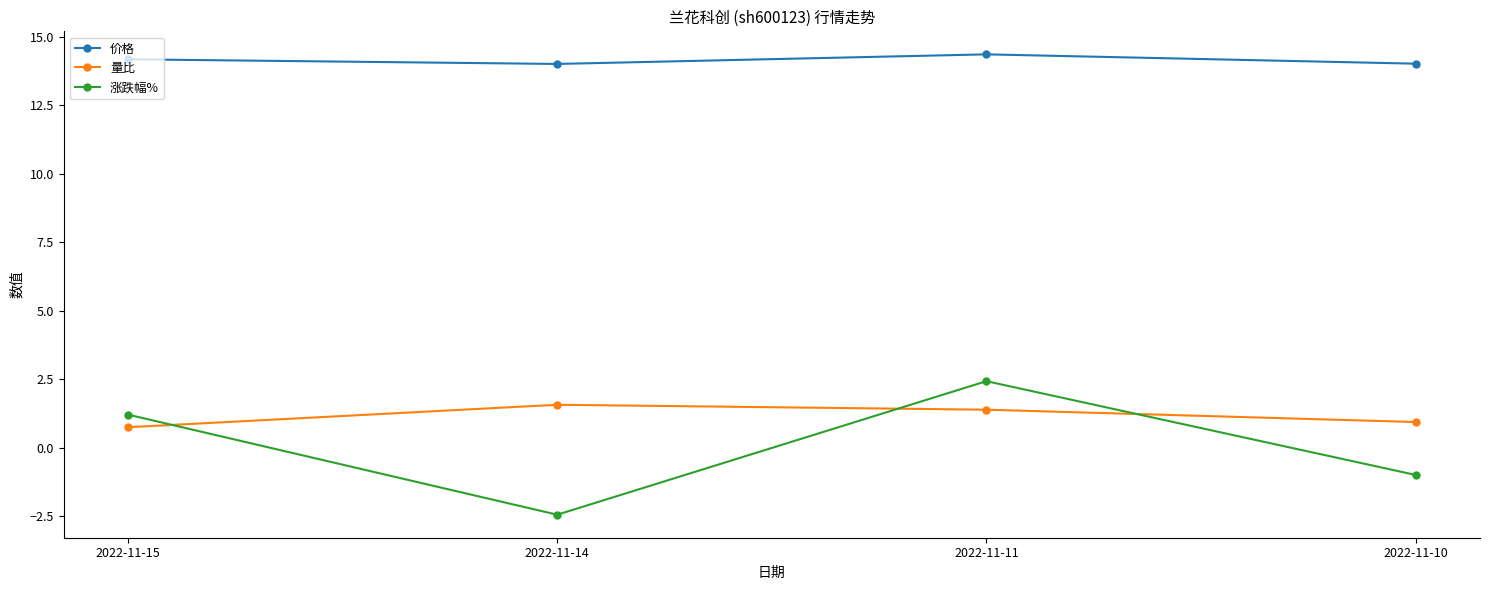

What is the total value across all series at 2022-11-11?

18.2